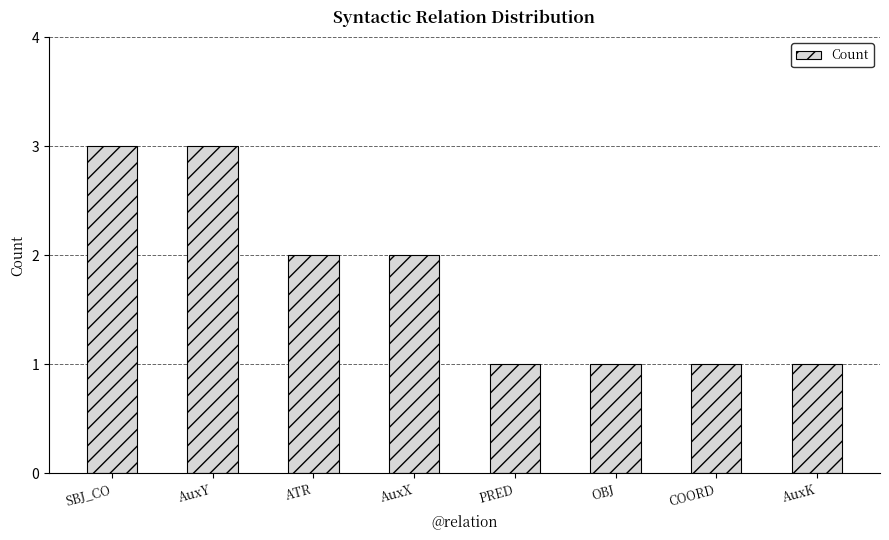

What is the ratio of the value at ATR to the value at PRED?

2.0